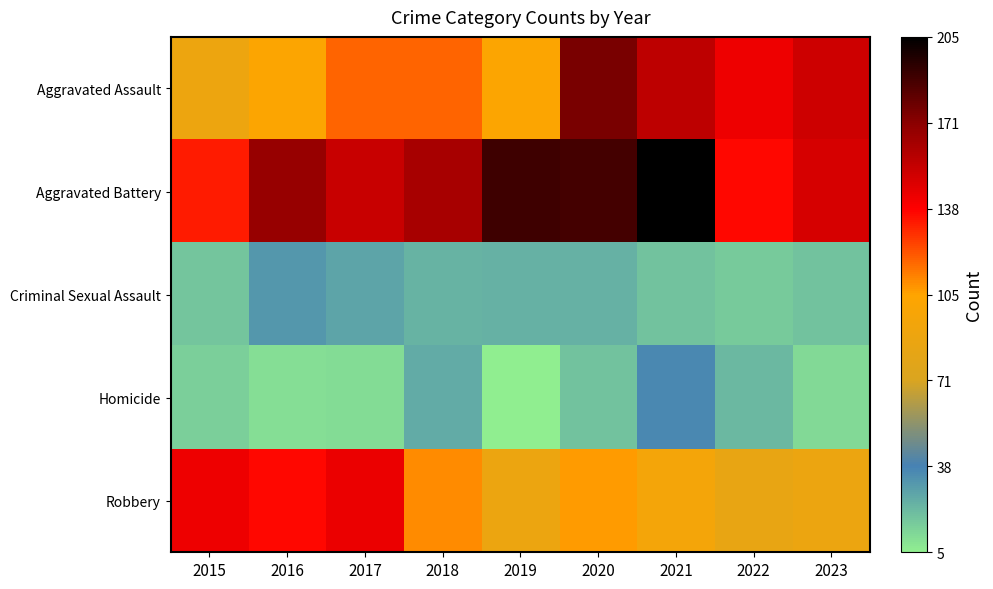

At how many categories does at least one series exceed 110?

9